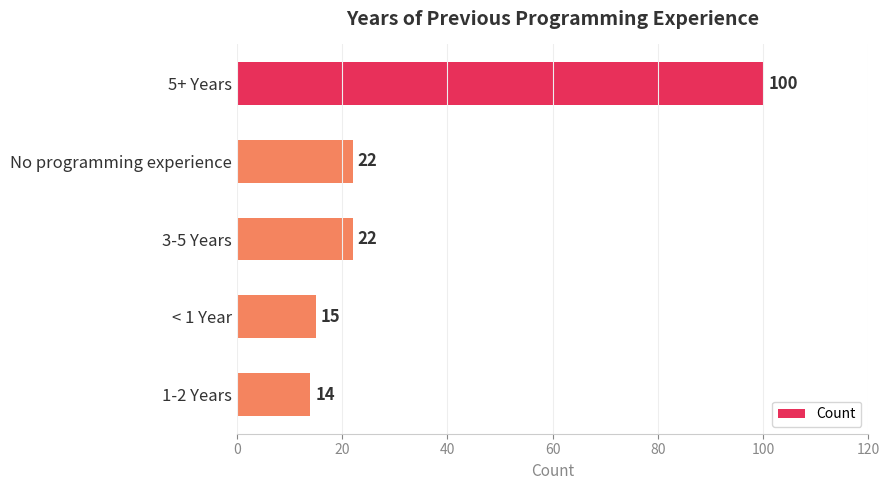

How many series are shown in this chart?

1